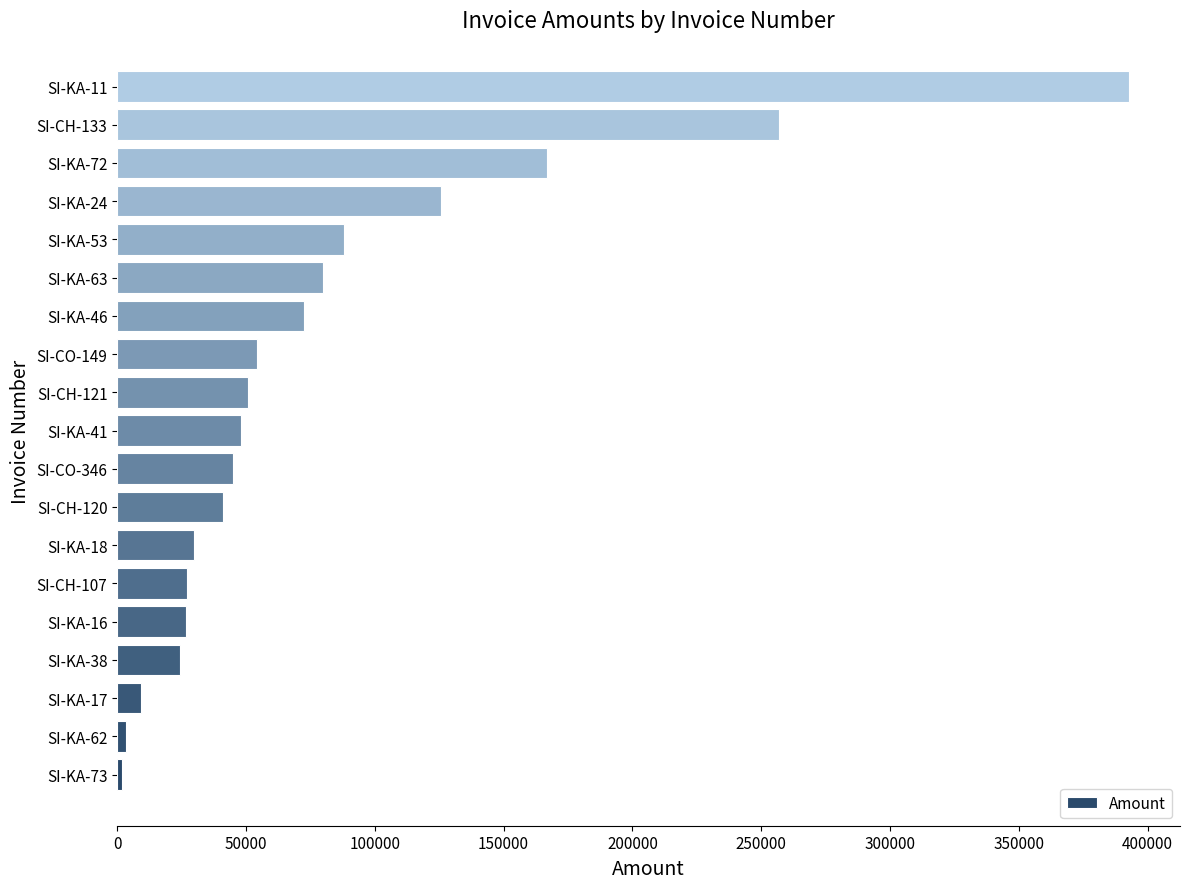

What is the maximum value shown in the chart?

392911.7